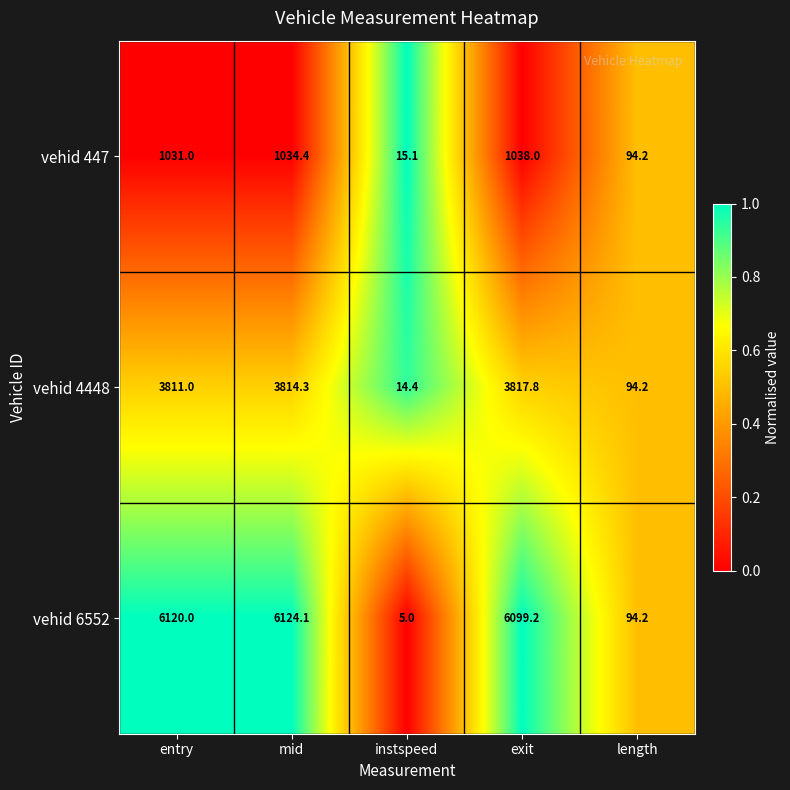

At which category is the sum across all series the highest?

mid